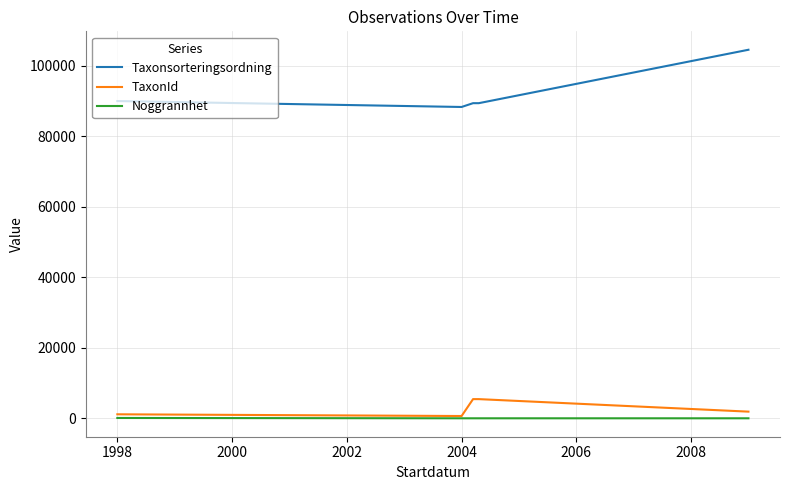

True or false: Noggrannhet and Taxonsorteringsordning cross at least once.

False